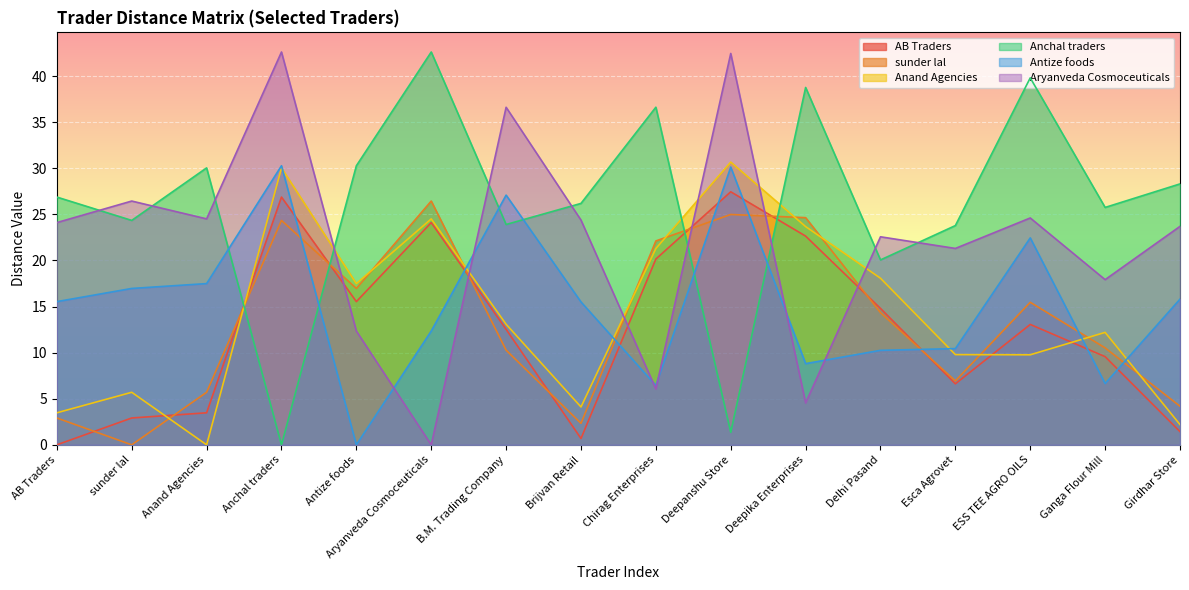

What is the label of the 16th point from the right?

AB Traders